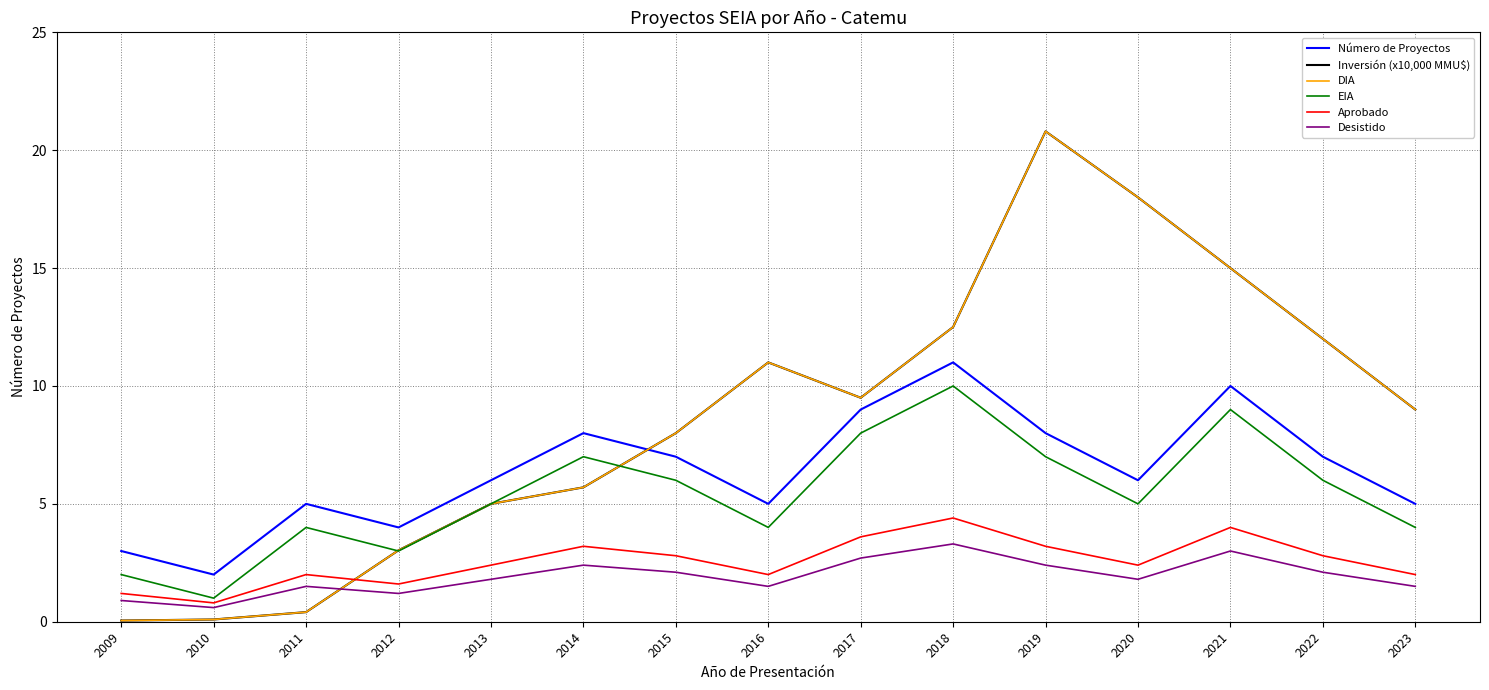

Reading left to right, list all the values displayed in this chart.

Número de Proyectos: 3.0	2.0	5.0	4.0	6.0	8.0	7.0	5.0	9.0	11.0	8.0	6.0	10.0	7.0	5.0
Inversión (x10,000 MMU$): 0.1	0.1	0.4	3.0	5.0	5.7	8.0	11.0	9.5	12.5	20.8	18.0	15.0	12.0	9.0
DIA: 0.1	0.1	0.4	3.0	5.0	5.7	8.0	11.0	9.5	12.5	20.8	18.0	15.0	12.0	9.0
EIA: 2.0	1.0	4.0	3.0	5.0	7.0	6.0	4.0	8.0	10.0	7.0	5.0	9.0	6.0	4.0
Aprobado: 1.2	0.8	2.0	1.6	2.4	3.2	2.8	2.0	3.6	4.4	3.2	2.4	4.0	2.8	2.0
Desistido: 0.9	0.6	1.5	1.2	1.8	2.4	2.1	1.5	2.7	3.3	2.4	1.8	3.0	2.1	1.5